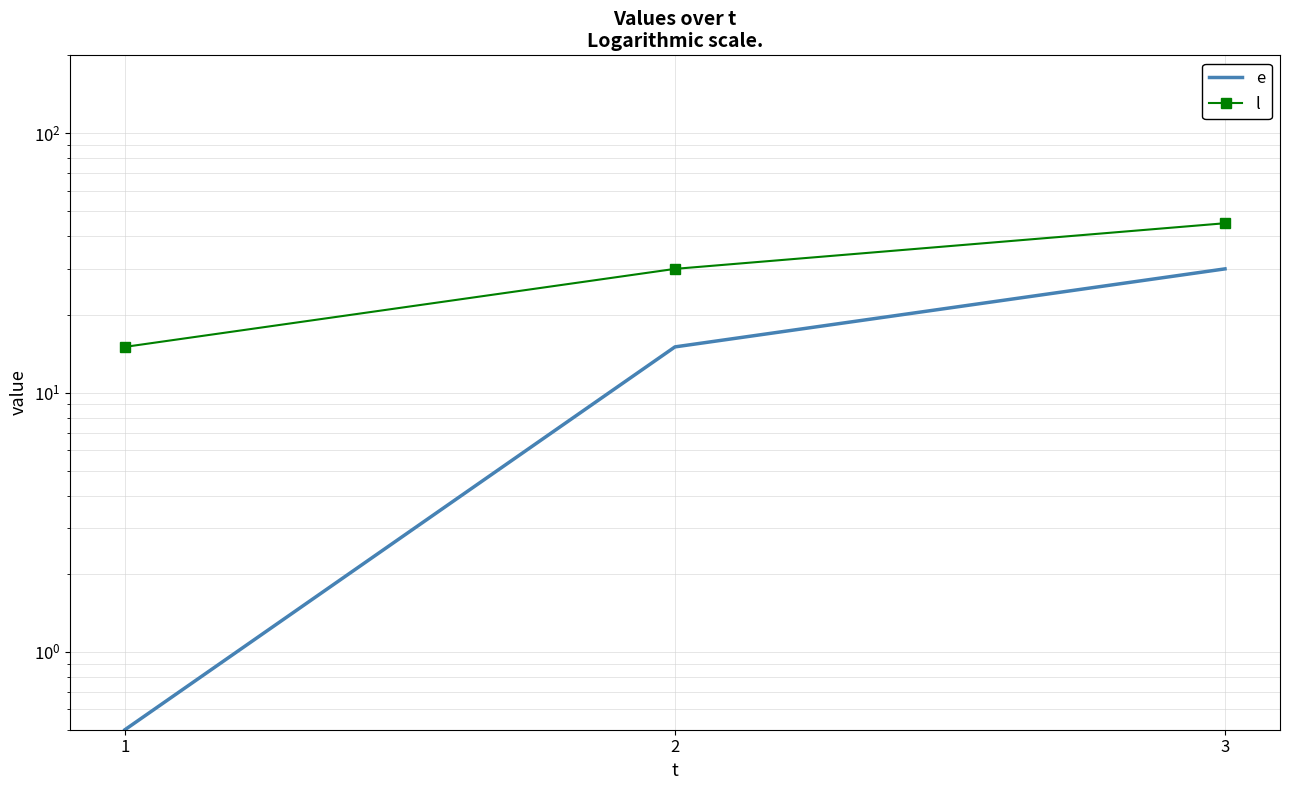

What is the total value across all series at 1?

15.5